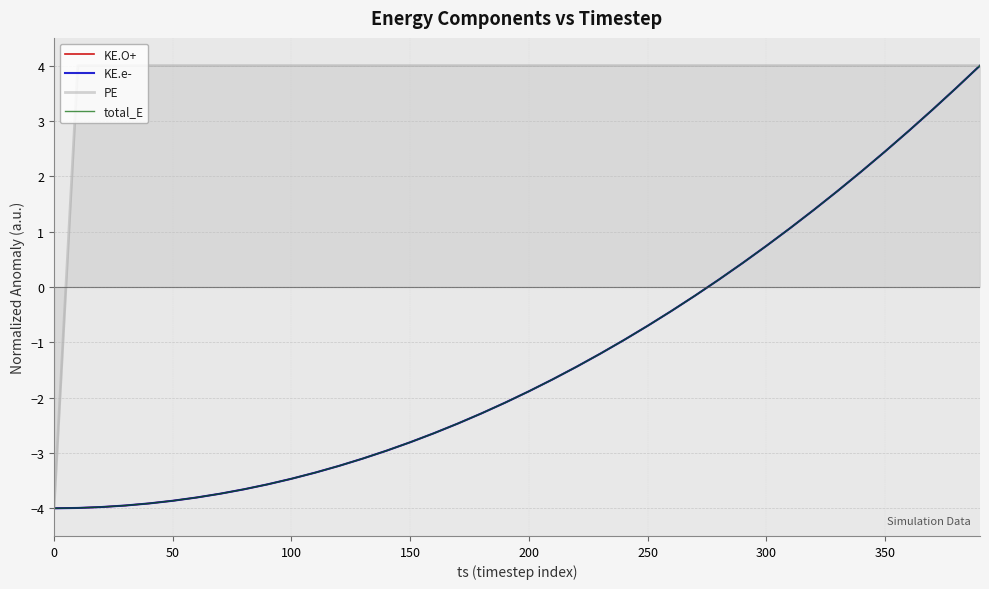

What is the minimum value for PE?

-4.0